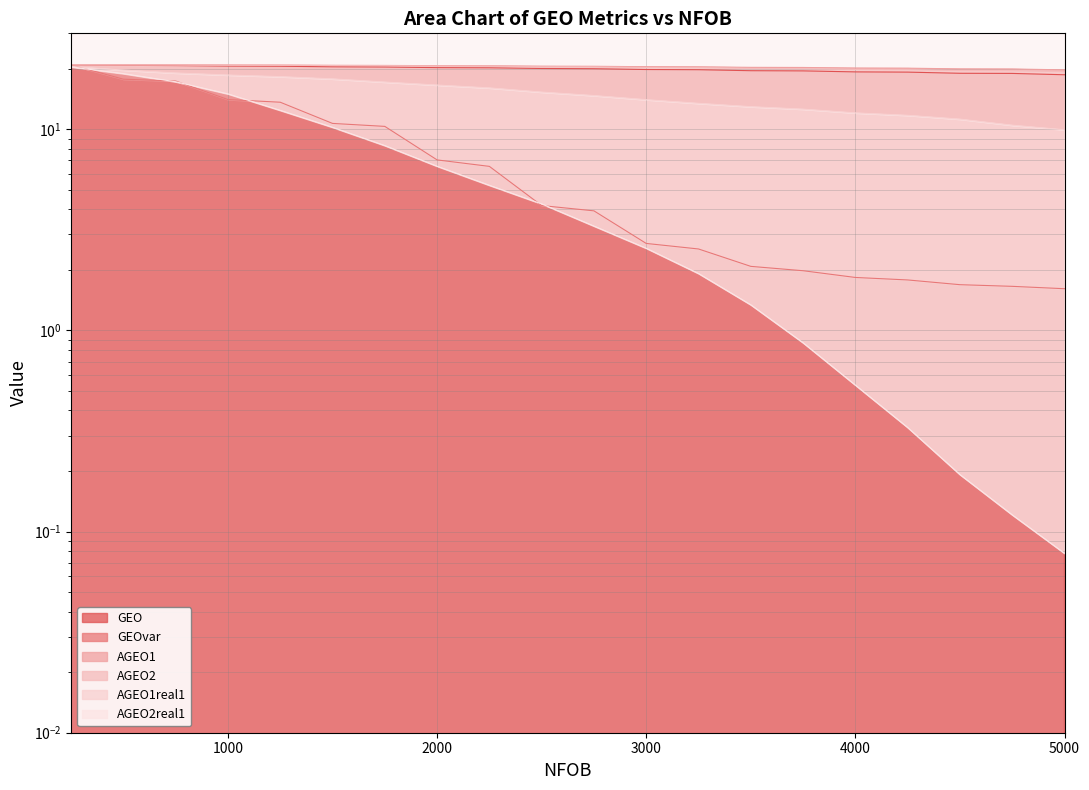

What is the sum of all GEOvar values?

144.3